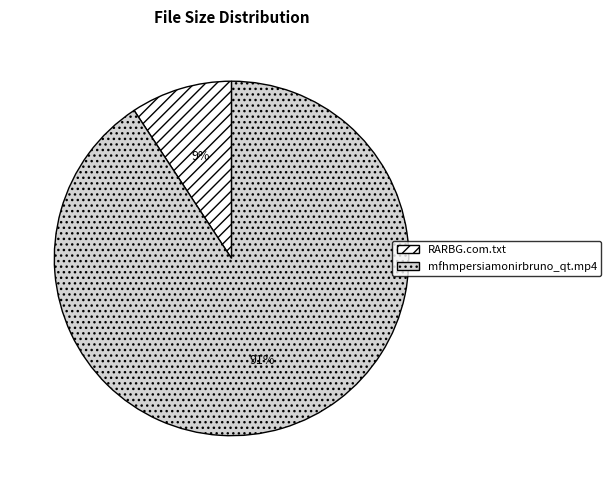

What is the smallest slice in the pie chart?

RARBG.com.txt